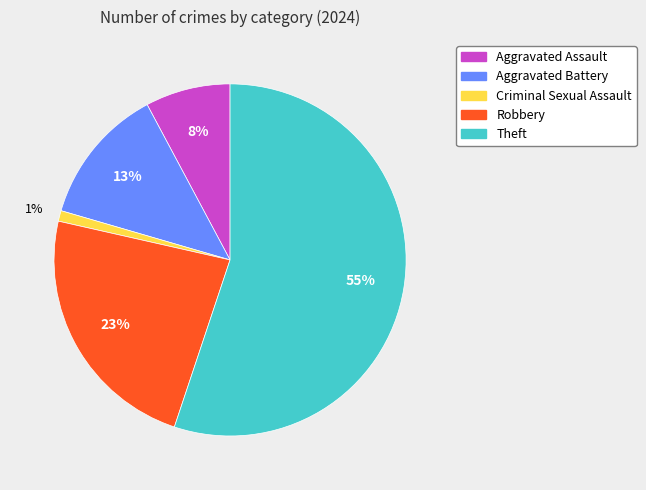

Between Robbery and Criminal Sexual Assault, which is larger?

Robbery